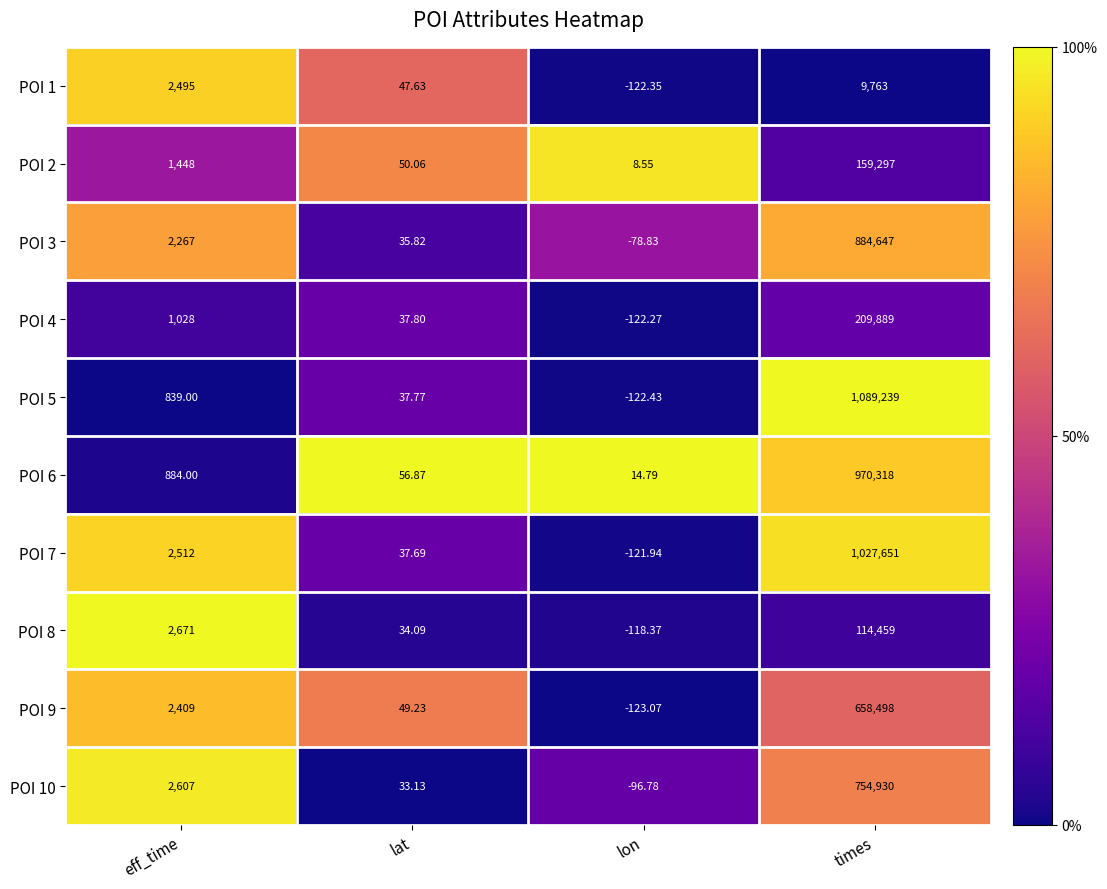

Is the value of POI 1 at lon greater than the value of POI 6 at eff_time?

No